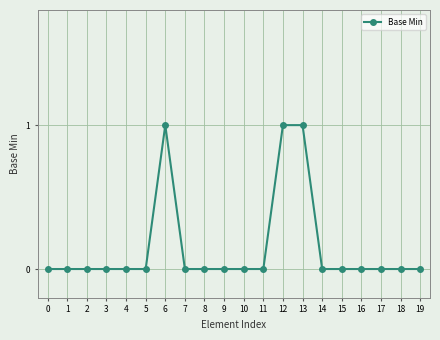

What is the maximum value shown in the chart?

1